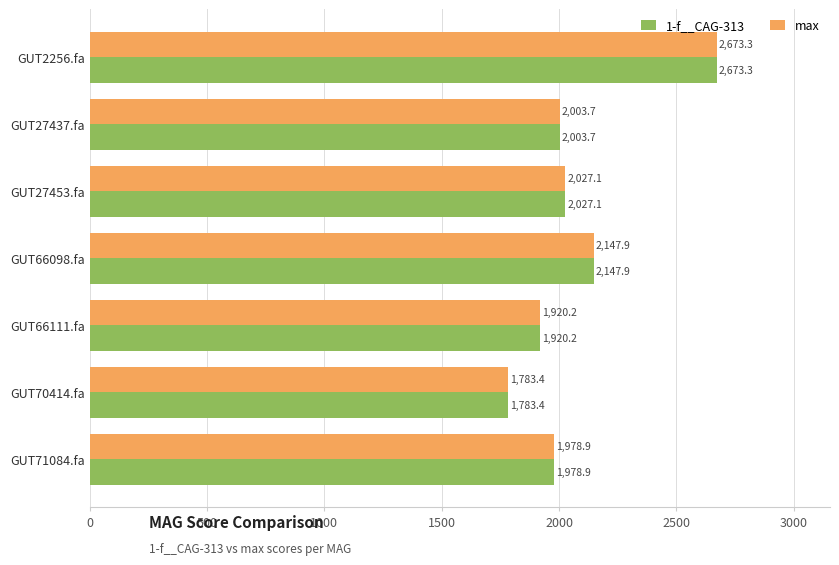

What is the difference between the maximum and minimum values in the max series?

889.9